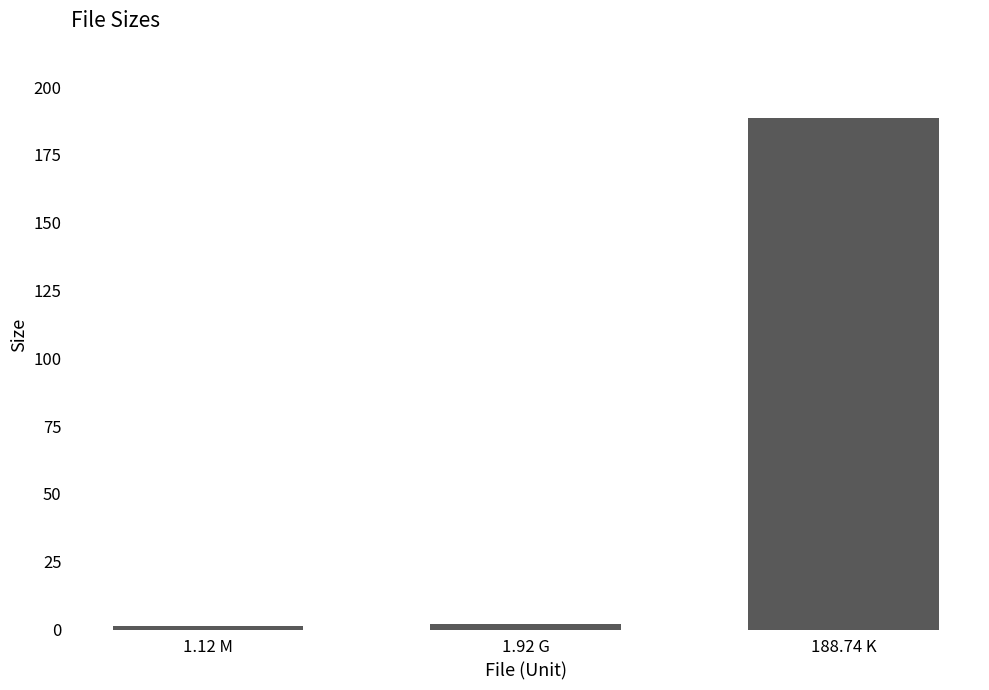

At which label is the value closest to 94?

1.92 G